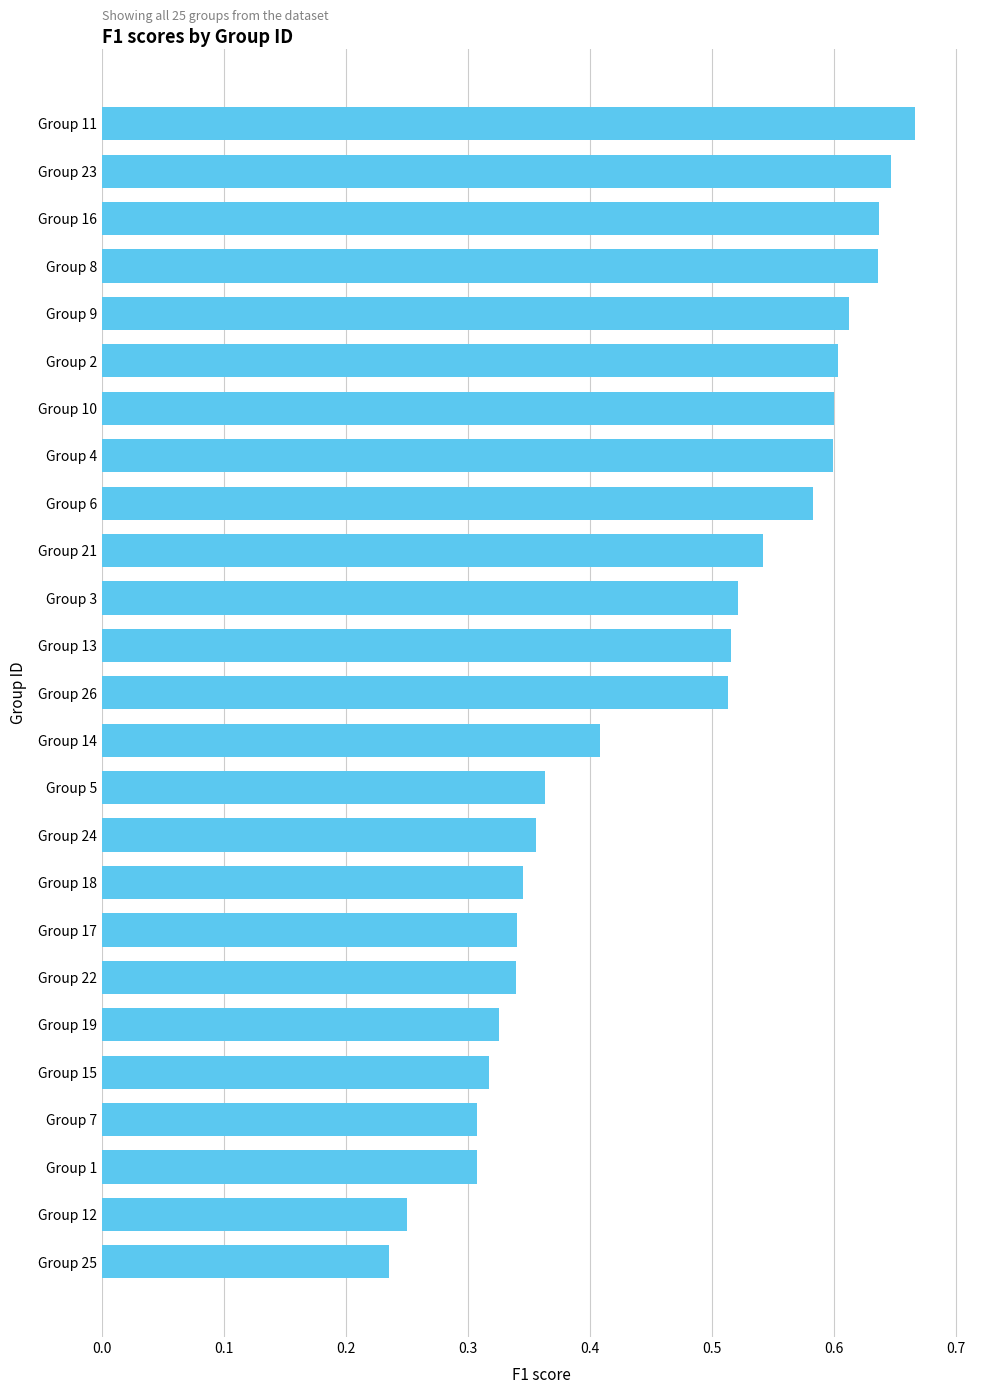

Which category has the highest value across all series?

Group 11